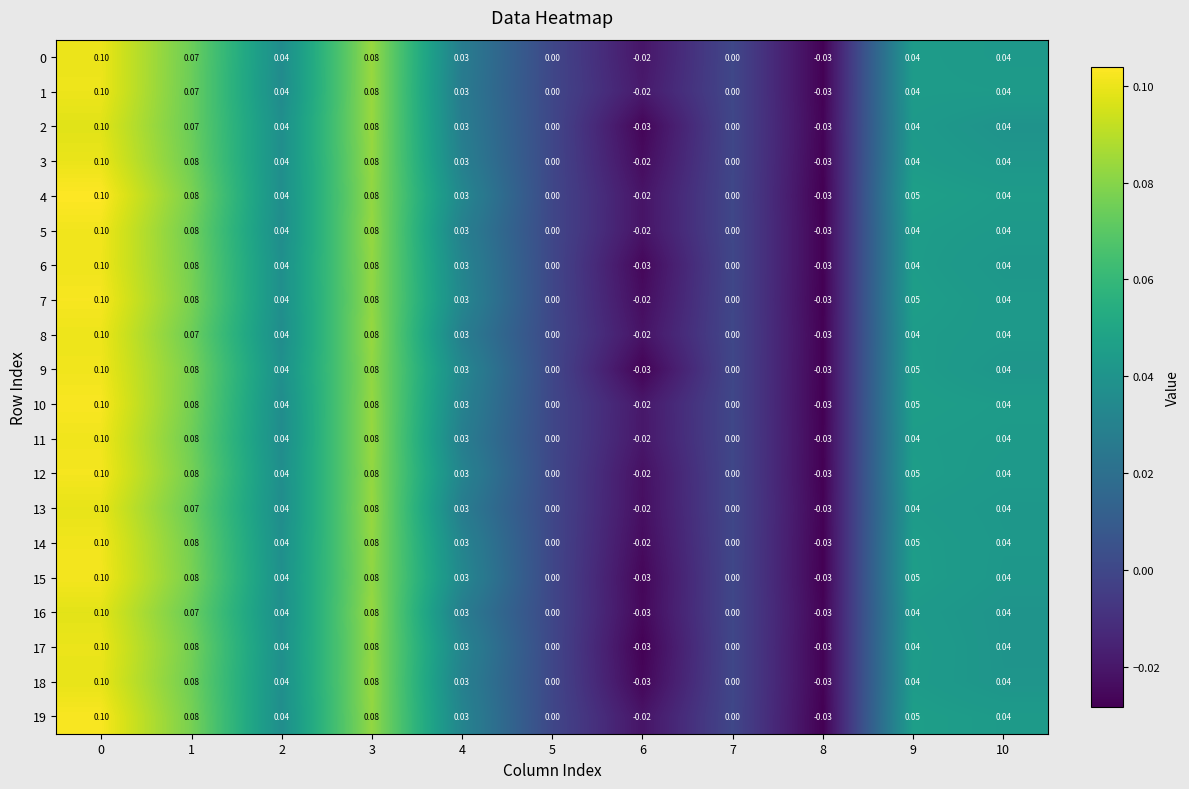

Is the value of 2 at 8 greater than the value of 10 at 9?

No